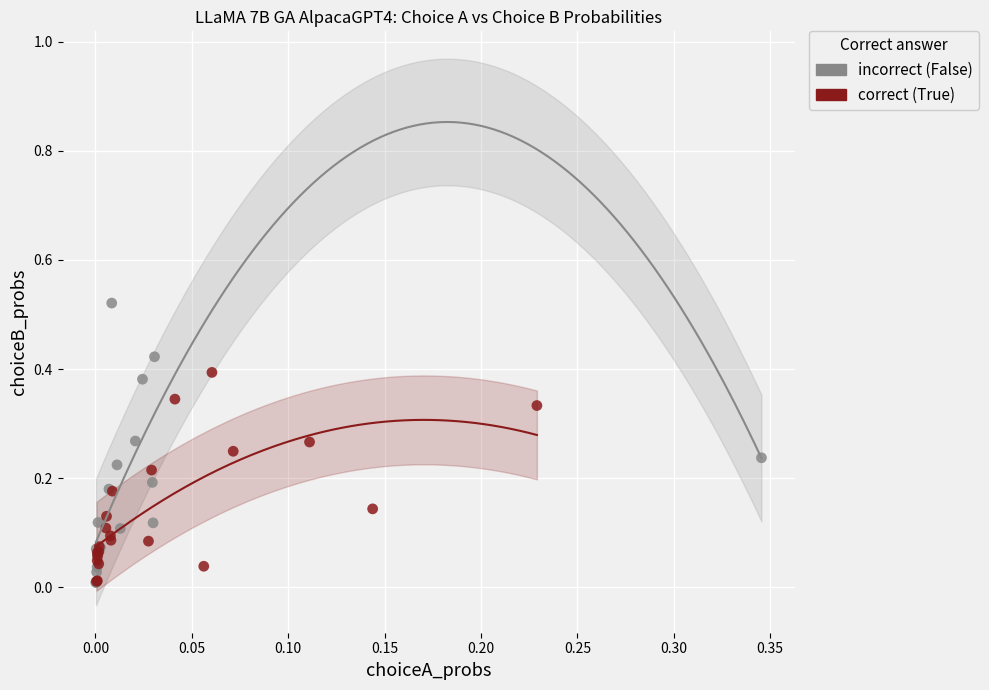

Which series reaches the maximum Y coordinate?

incorrect (False)